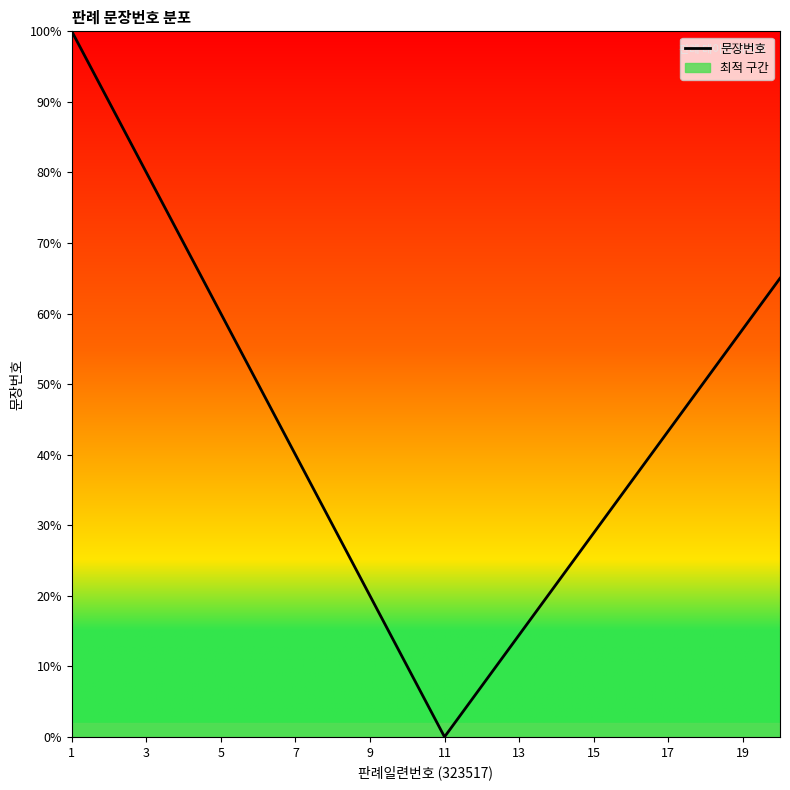

Is it true that 문장번호 equals 15.2 at 17?

False